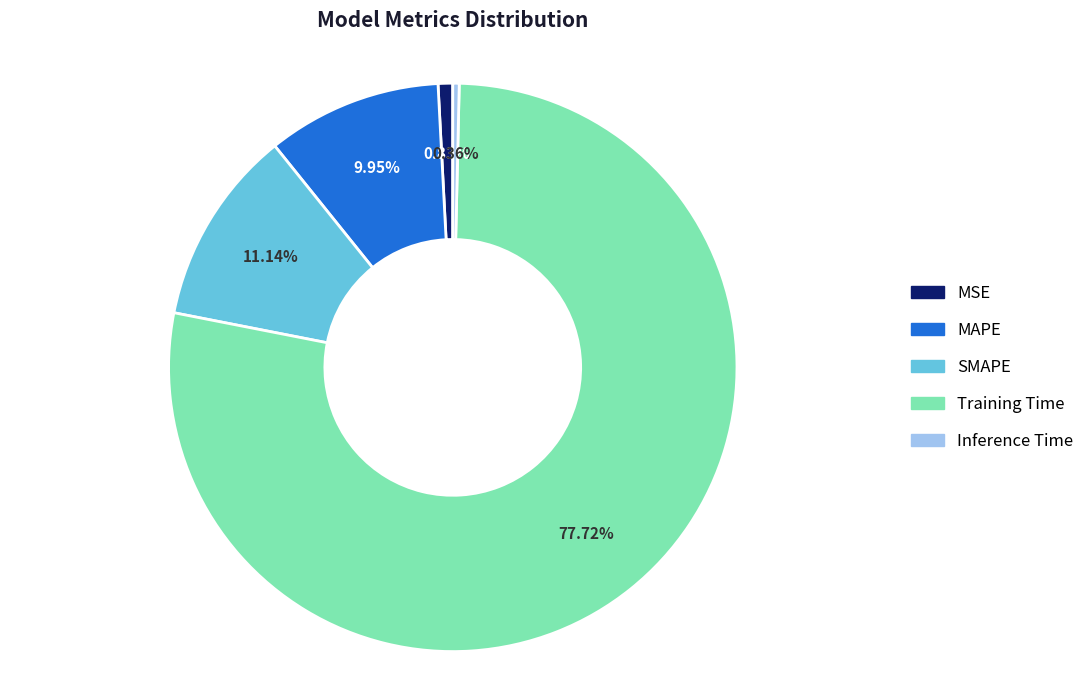

True or false: SMAPE accounts for 23% of the total.

False